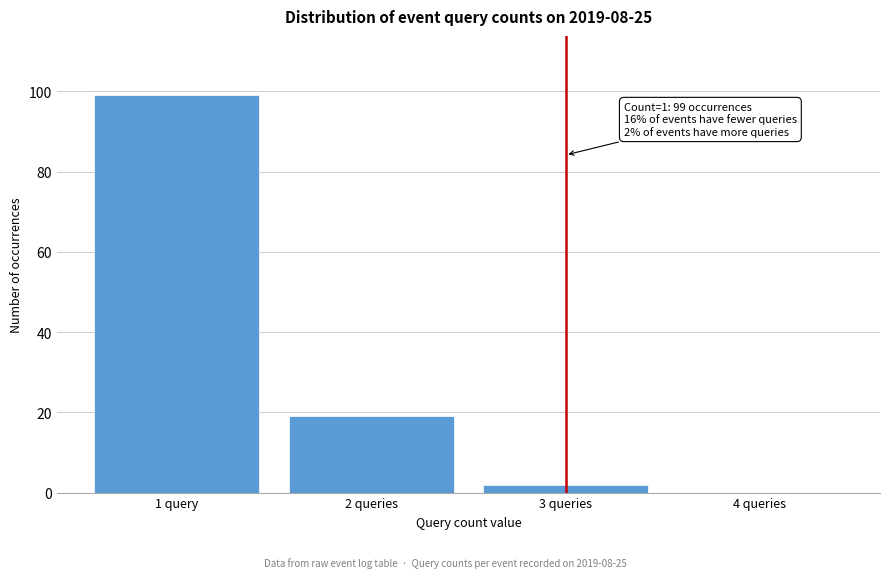

Reading left to right, list all the values displayed in this chart.

1 query=99	2 queries=19	3 queries=2	4 queries=0